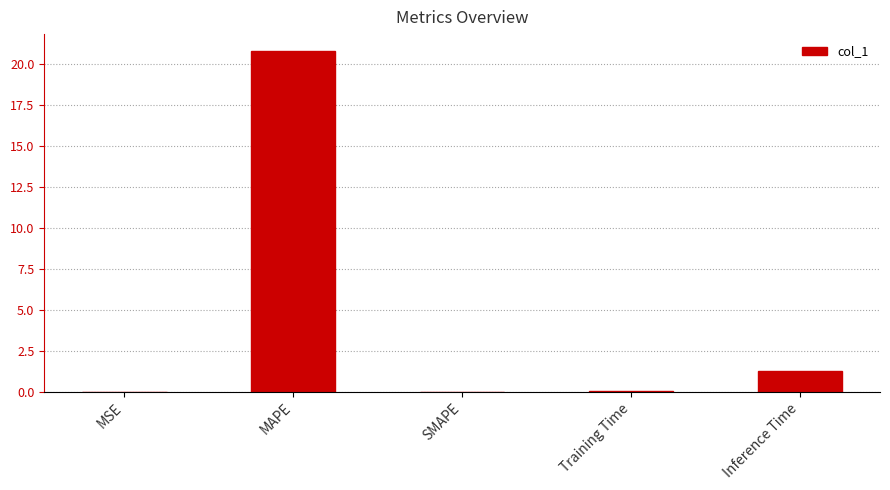

Are the bars grouped side by side (vs. stacked)?

No